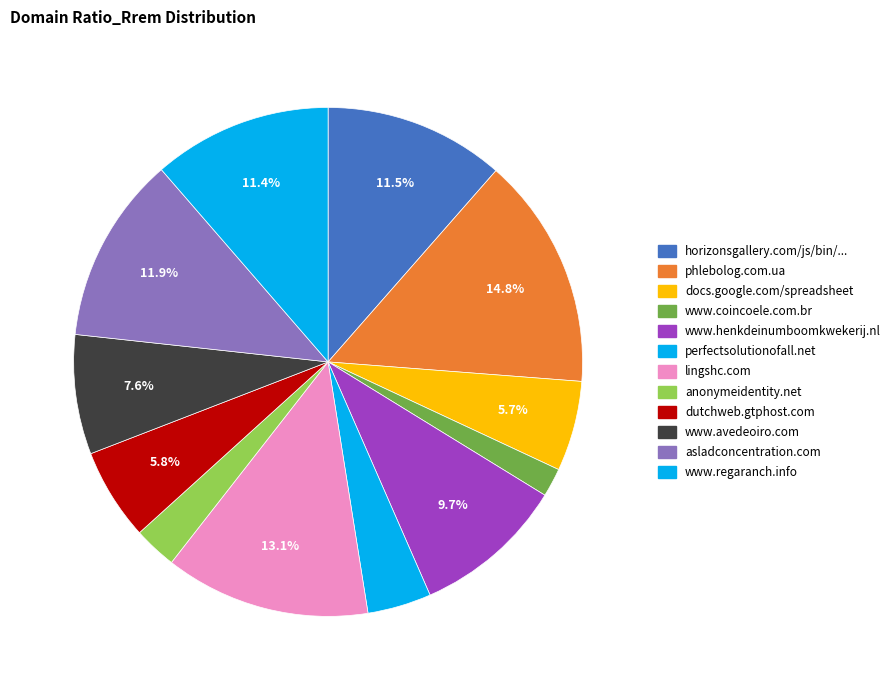

Which slice is the largest?

phlebolog.com.ua